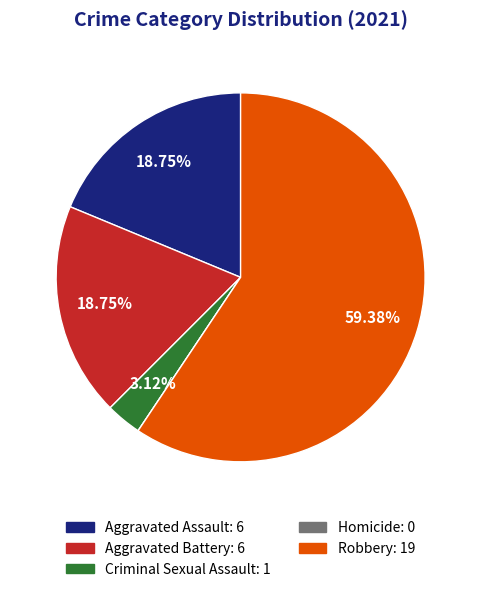

To the nearest percent, what is the average slice percentage?

20%